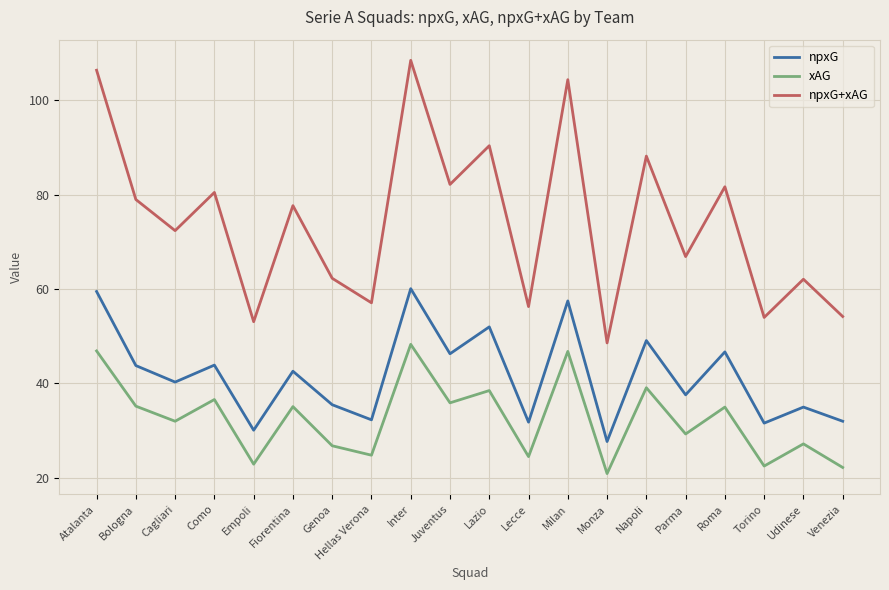

What is the maximum value for xAG?

48.3